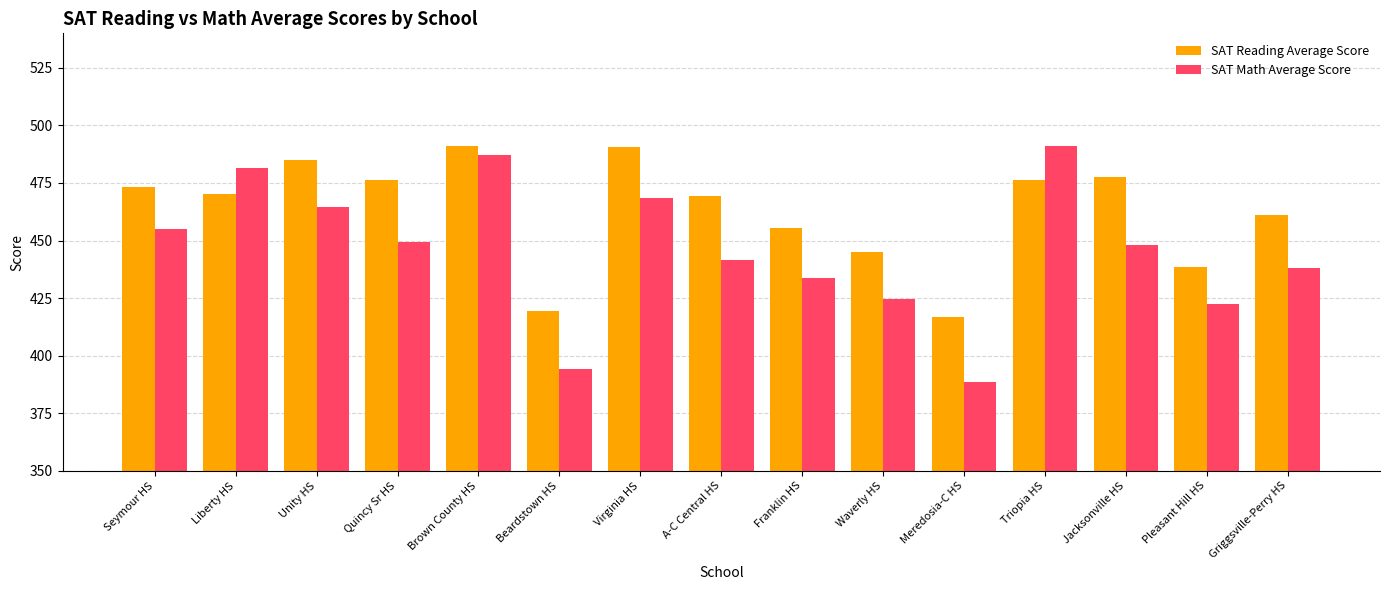

At how many categories does at least one series exceed 484?

4